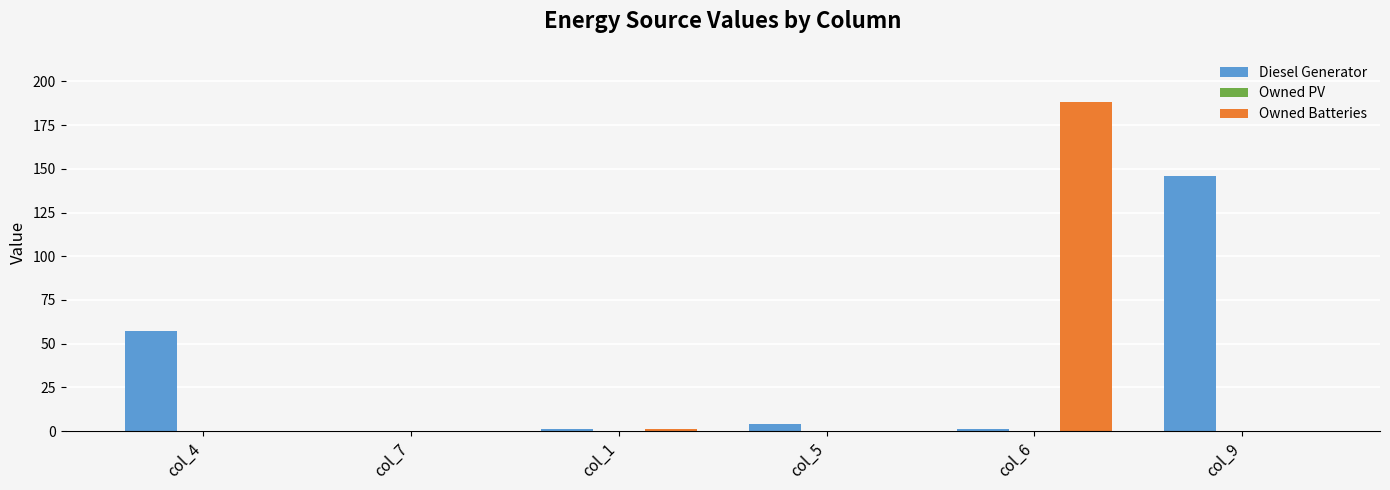

What is the sum of all Diesel Generator values?

209